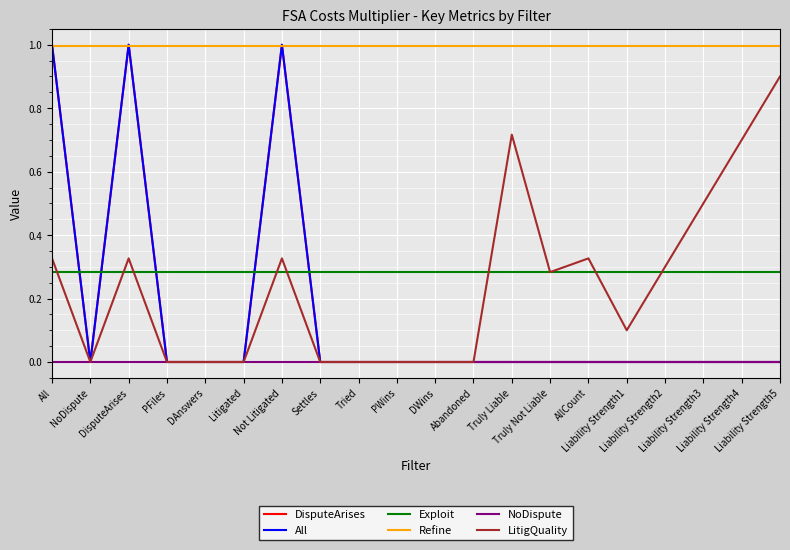

In All, how many points are higher than both neighbors (excluding endpoints)?

2